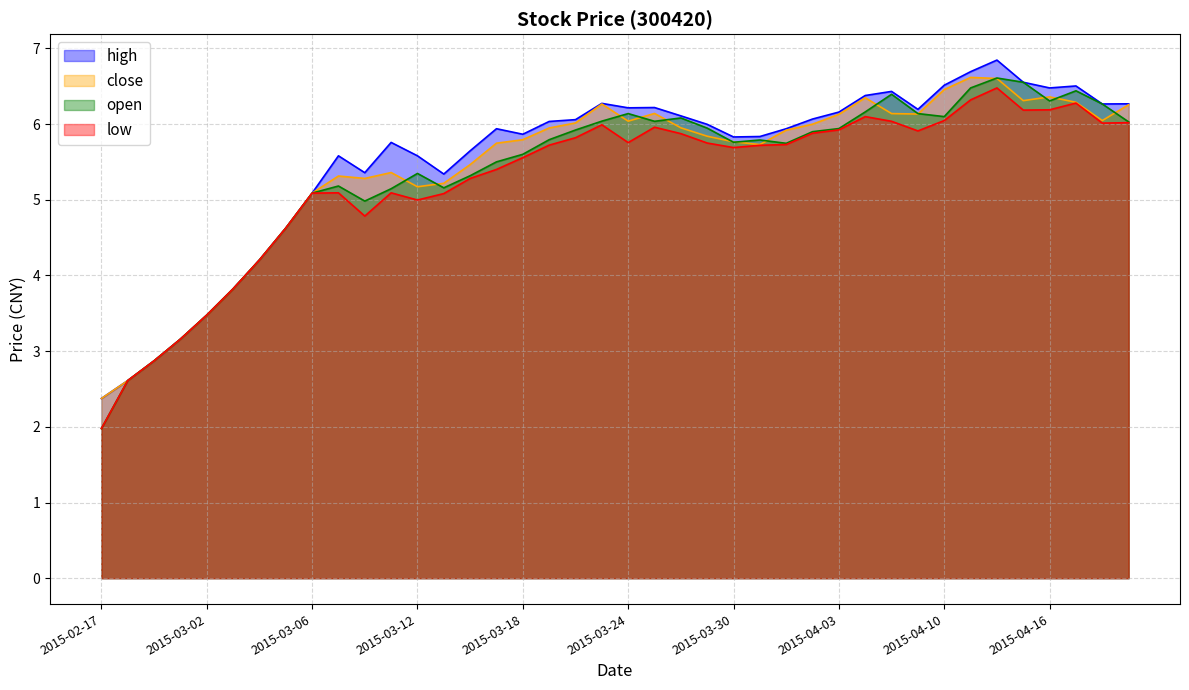

Is the value of low at 2015-04-17 greater than the value of high at 2015-03-18?

Yes